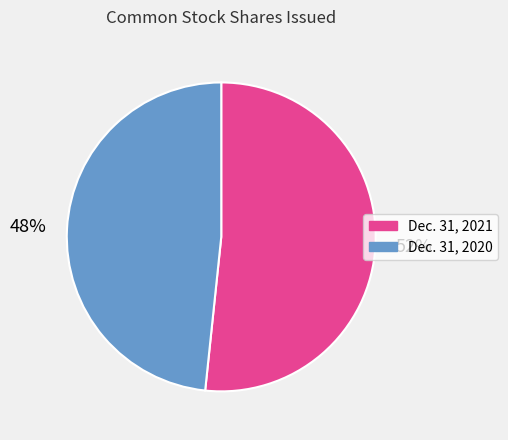

What percentage is the Dec. 31, 2020 slice, to the nearest percent?

48%